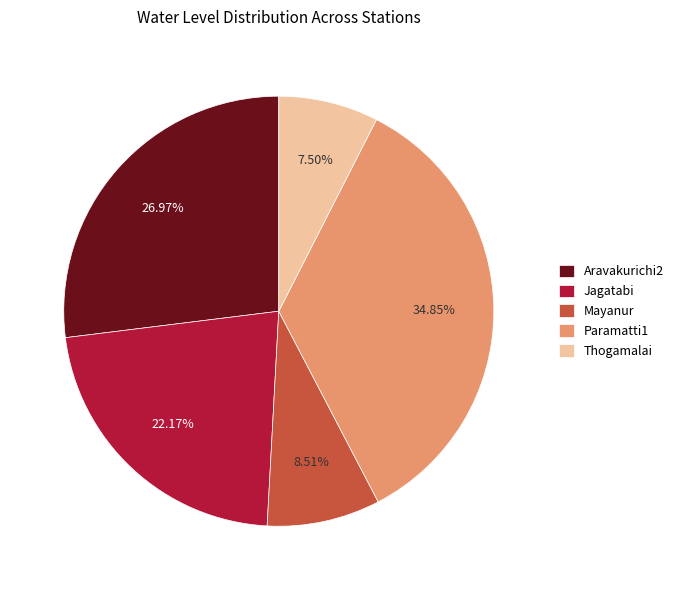

Rank the categories by value from highest to lowest.

Paramatti1, Aravakurichi2, Jagatabi, Mayanur, Thogamalai